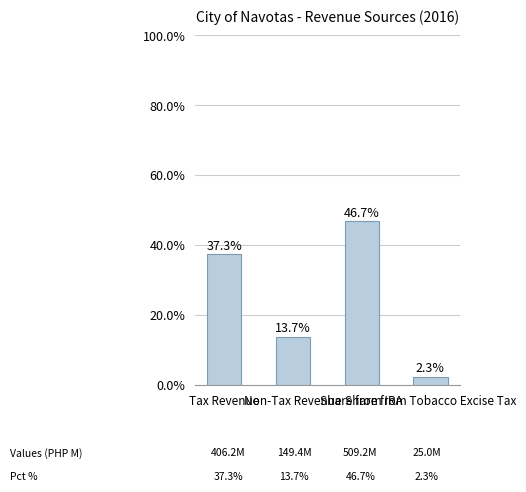

Reading left to right, transcribe all the data shown in this chart.

Tax Revenue=37.3	Non-Tax Revenue=13.7	Share from IRA=46.7	Share from Tobacco Excise Tax=2.3